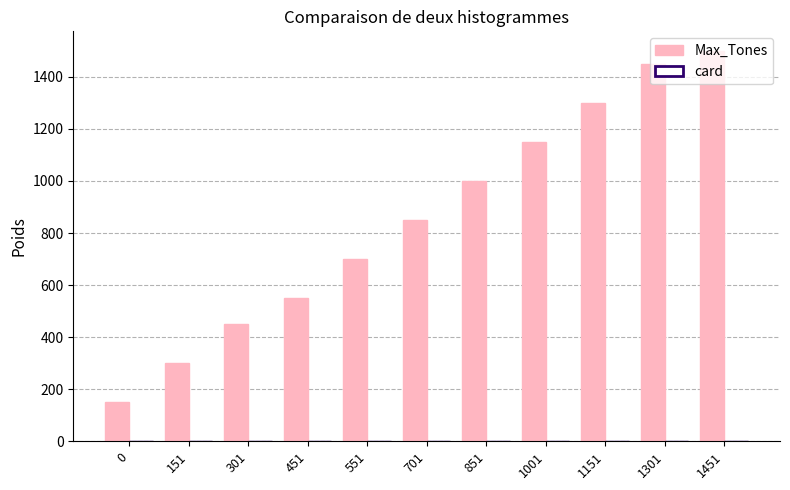

At which label does Max_Tones reach its peak?

1451